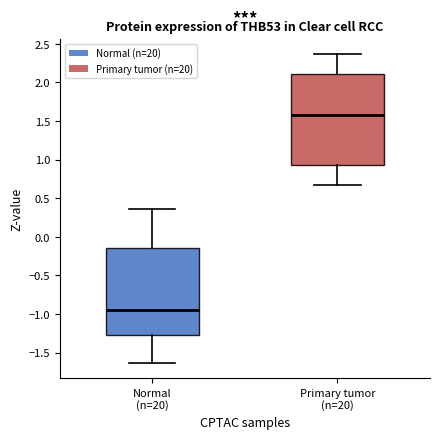

Reading left to right, read every box against the y-axis: the position of its median line, the range the box covers, and the ends of its whiskers. The values are not printed on the chart, so give them approximately, as read against the axis.

Normal (n=20): median -0.95, box -1.25 to -0.15, whiskers -1.65 to 0.35
Primary tumor (n=20): median 1.55, box 0.95 to 2.10, whiskers 0.65 to 2.35